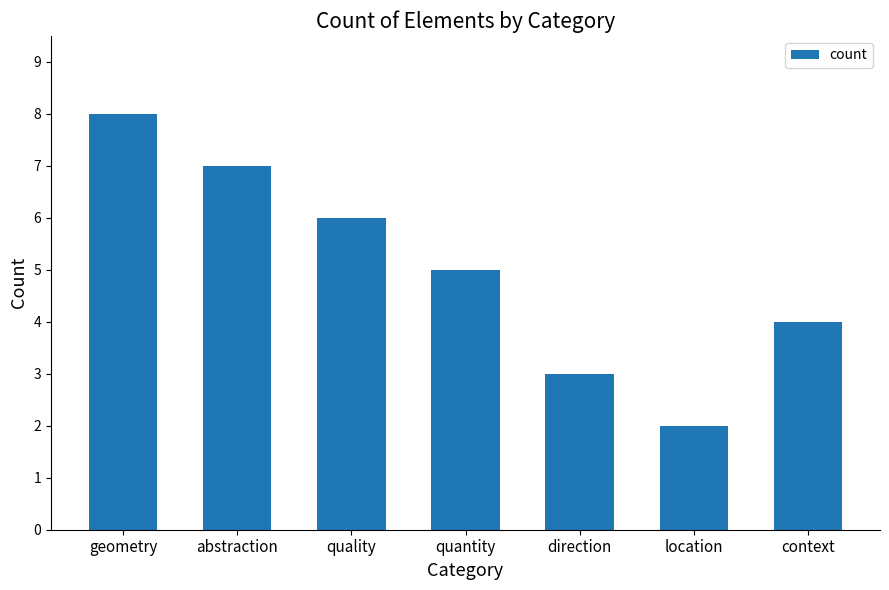

What is the ratio of the value at geometry to the value at quality?

1.3